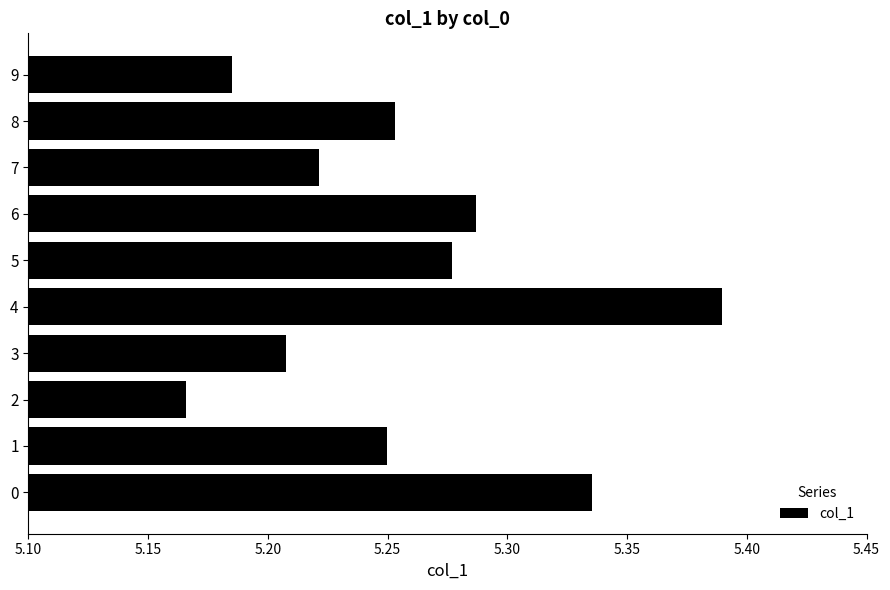

Which has a higher value, 6 or 1?

6